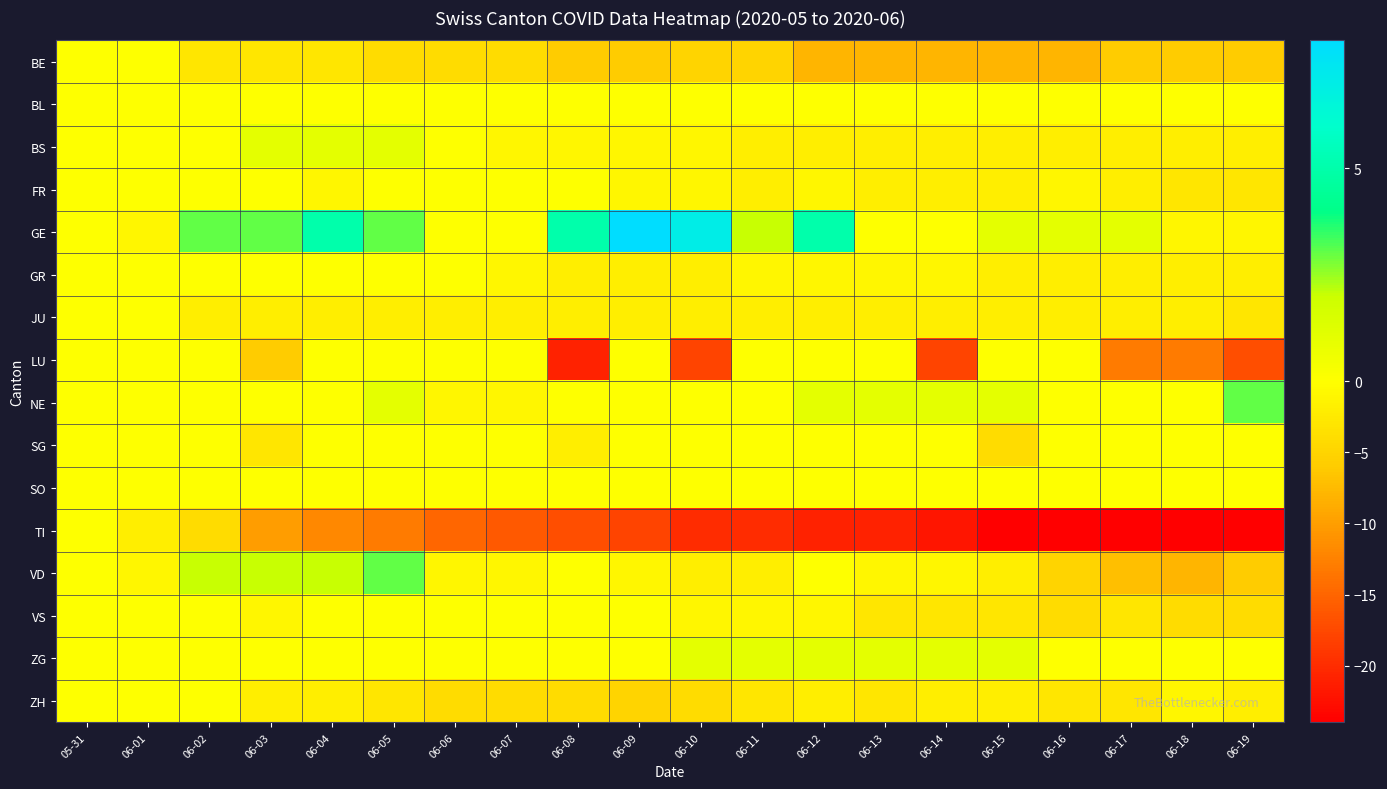

List the series in order of their peak value, lowest first.

BE, BL, FR, GR, JU, LU, SG, SO, TI, VS, ZH, BS, ZG, NE, VD, GE